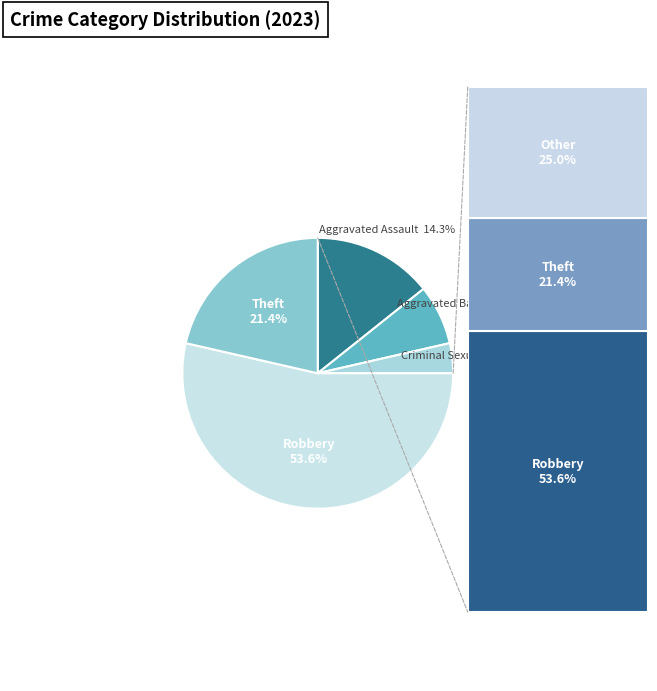

How many slices are in this pie chart?

5